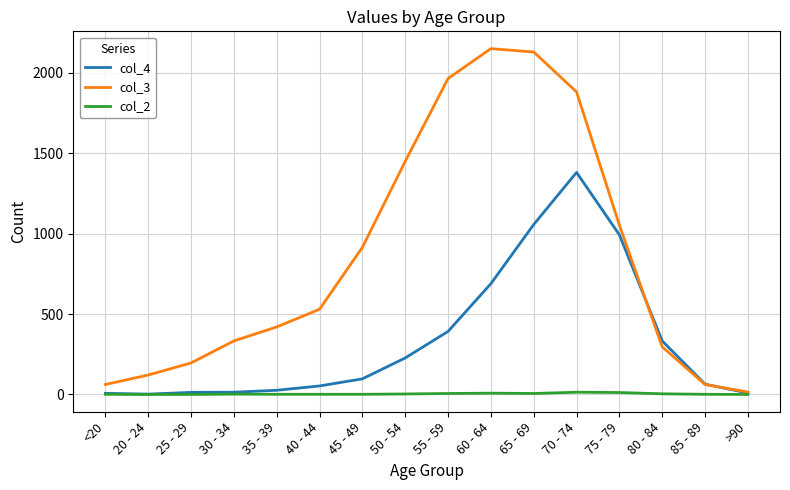

Which series has the largest range (max minus min)?

col_3